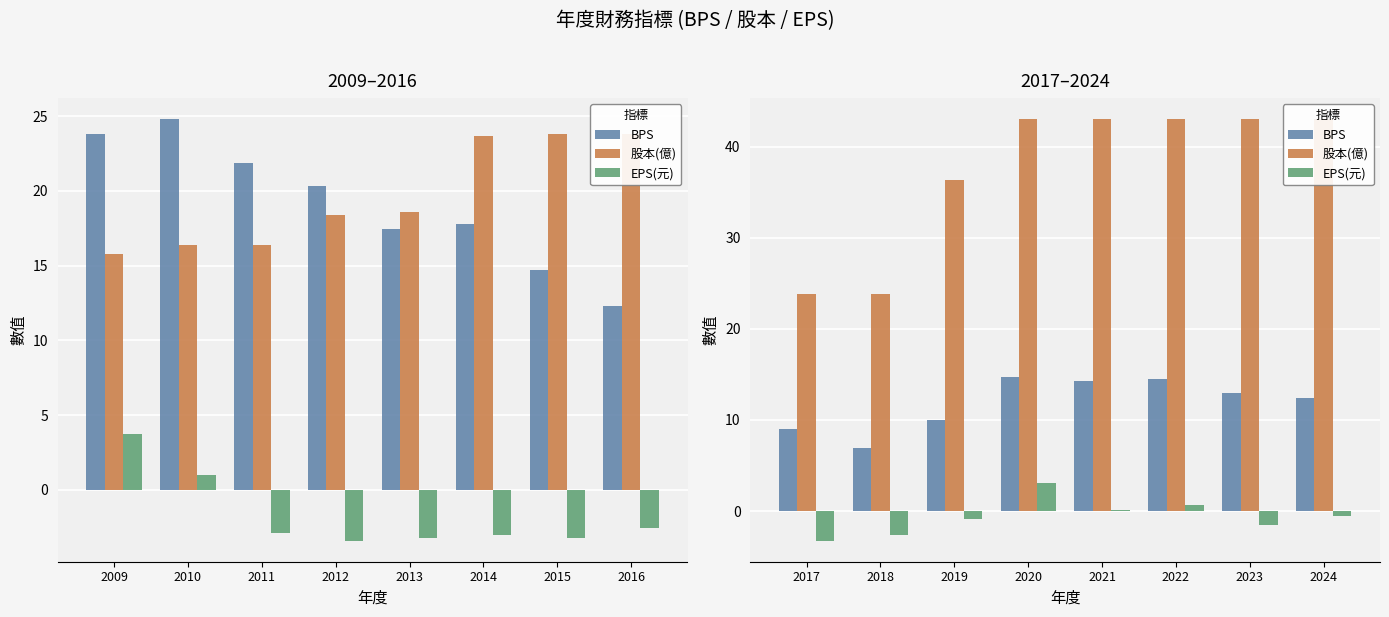

Rank the series by their average value, from highest to lowest.

股本(億), BPS, EPS(元)